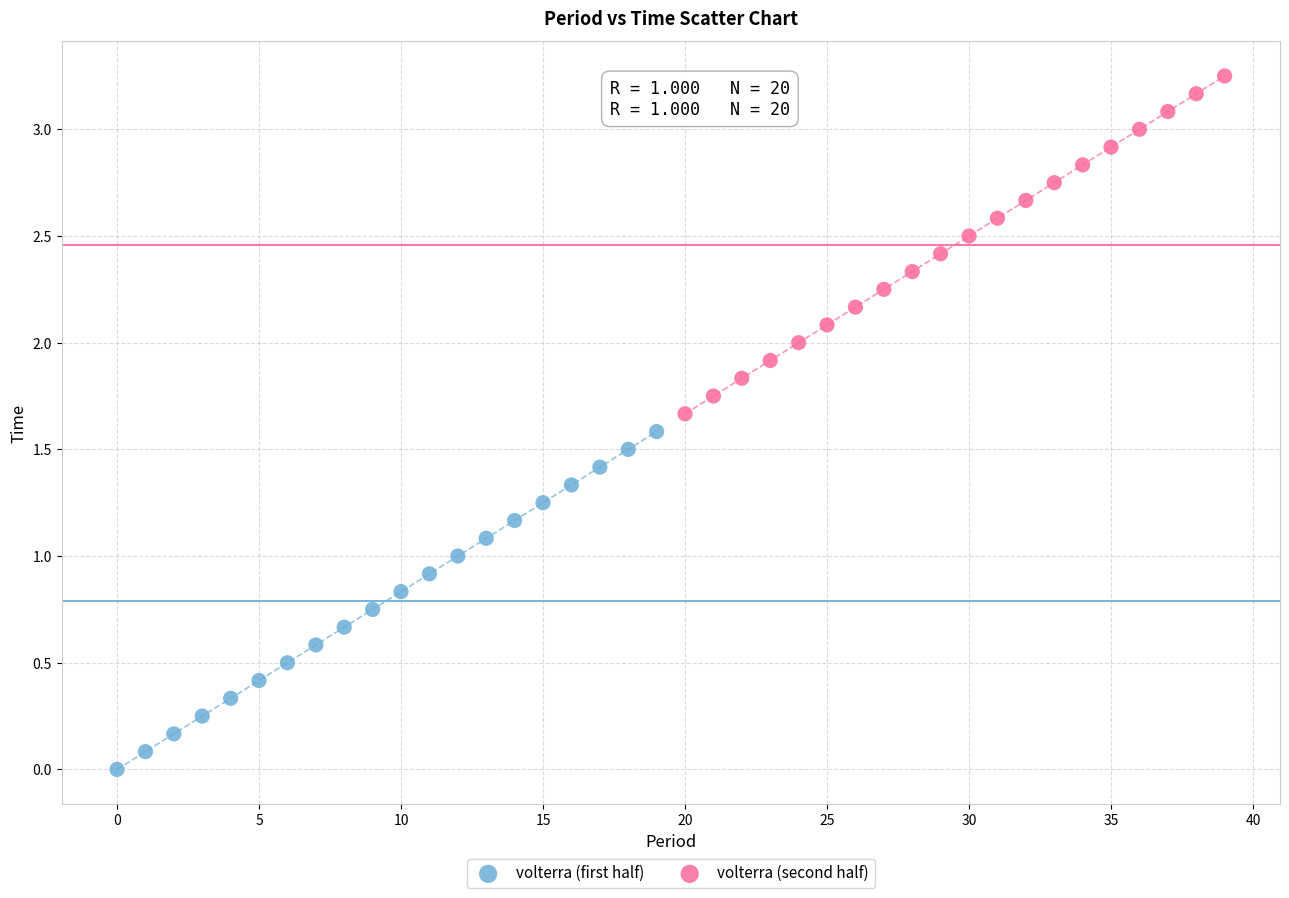

Which series reaches the maximum Y coordinate?

volterra (second half)